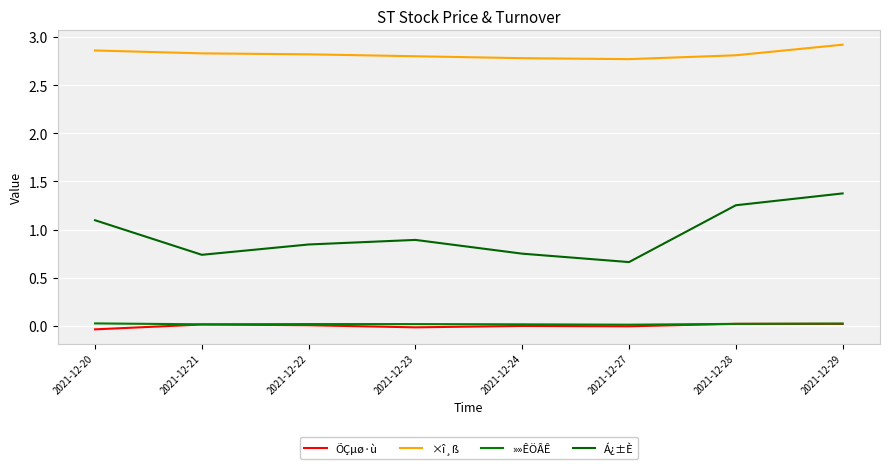

How many lines are shown in the chart?

4